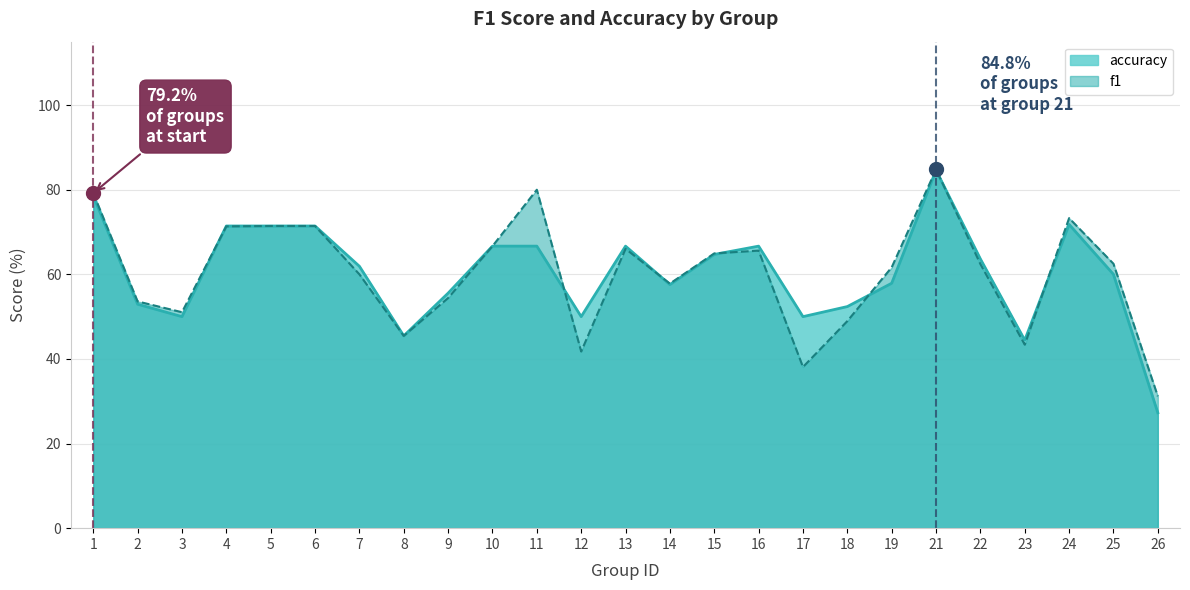

At which label does f1 first exceed 62?

1